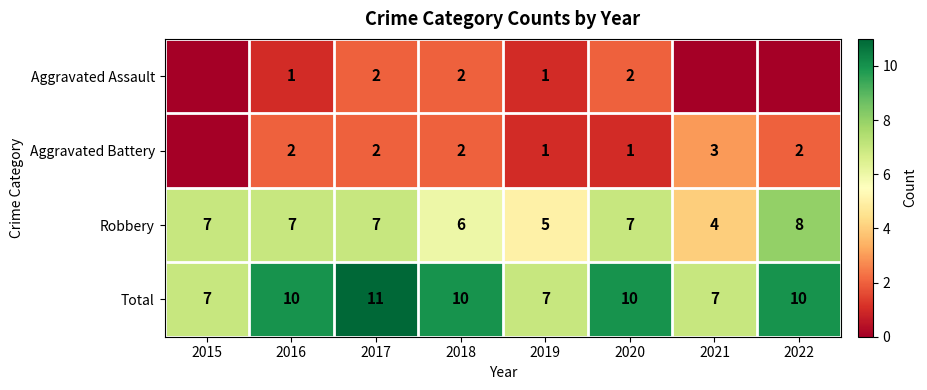

How many series are shown in this chart?

4